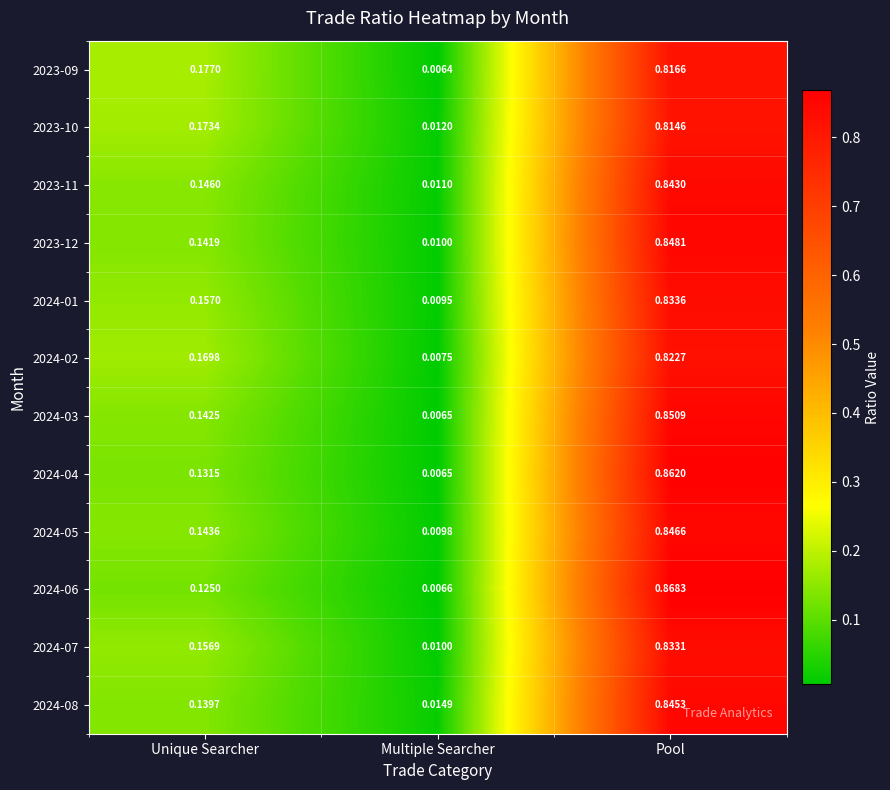

At which category is the sum across all series the highest?

Pool